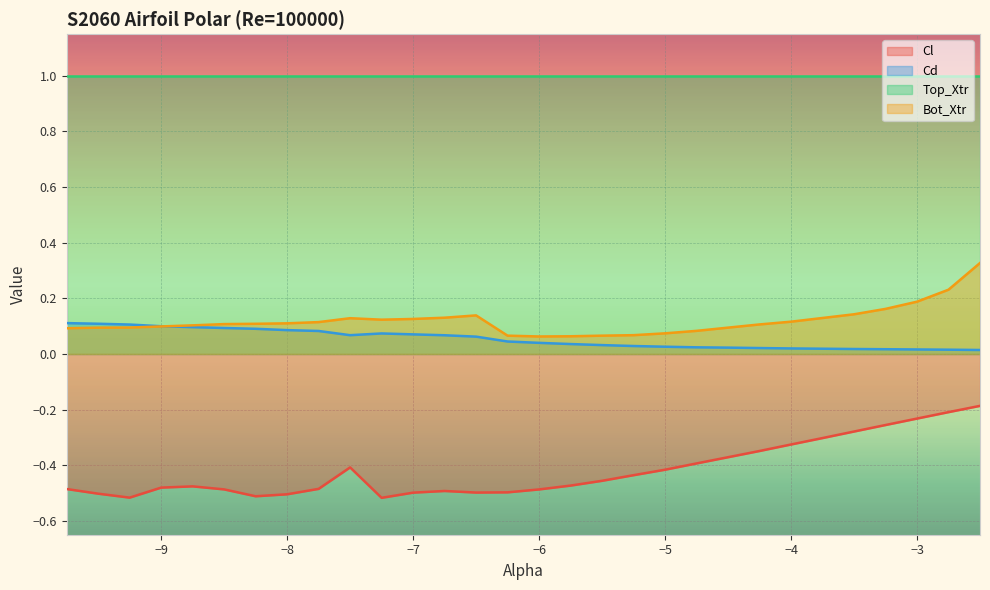

What are all the series names shown in the legend?

Cl, Cd, Top_Xtr, Bot_Xtr